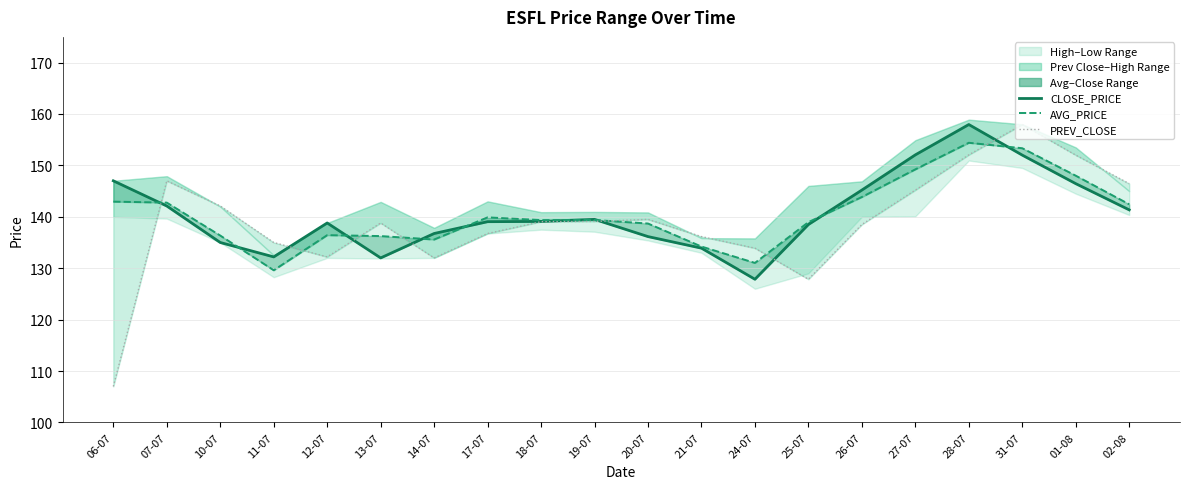

Which series ends up on top after the final intersection of PREV_CLOSE and AVG_PRICE?

PREV_CLOSE